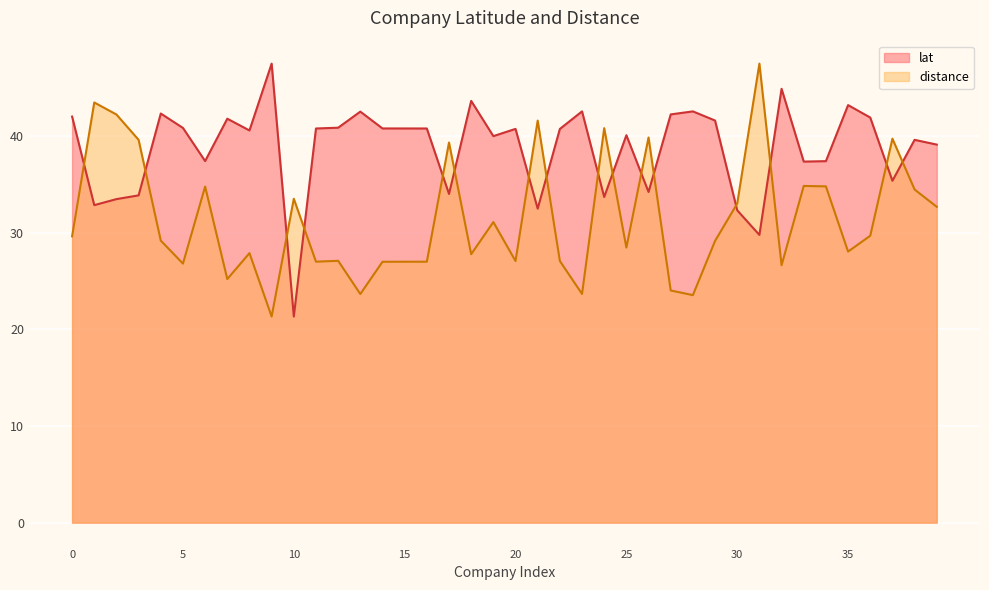

Reading left to right, extract all data points from this chart.

lat: 0=42.0	1=32.8	2=33.5	3=33.8	4=42.3	5=40.8	6=37.4	7=41.8	8=40.6	9=47.5	10=21.3	11=40.8	12=40.8	13=42.5	14=40.8	15=40.8	16=40.8	17=34.0	18=43.6	19=40.0	20=40.7	21=32.5	22=40.7	23=42.5	24=33.7	25=40.1	26=34.2	27=42.2	28=42.5	29=41.6	30=32.3	31=29.7	32=44.9	33=37.3	34=37.4	35=43.2	36=41.9	37=35.3	38=39.6	39=39.1
distance: 0=29.6	1=43.4	2=42.2	3=39.6	4=29.2	5=26.8	6=34.8	7=25.2	8=27.9	9=21.3	10=33.5	11=27.0	12=27.1	13=23.6	14=27.0	15=27.0	16=27.0	17=39.3	18=27.8	19=31.1	20=27.0	21=41.6	22=27.1	23=23.6	24=40.8	25=28.4	26=39.8	27=24.0	28=23.5	29=29.1	30=33.0	31=47.5	32=26.6	33=34.8	34=34.8	35=28.0	36=29.7	37=39.7	38=34.4	39=32.7